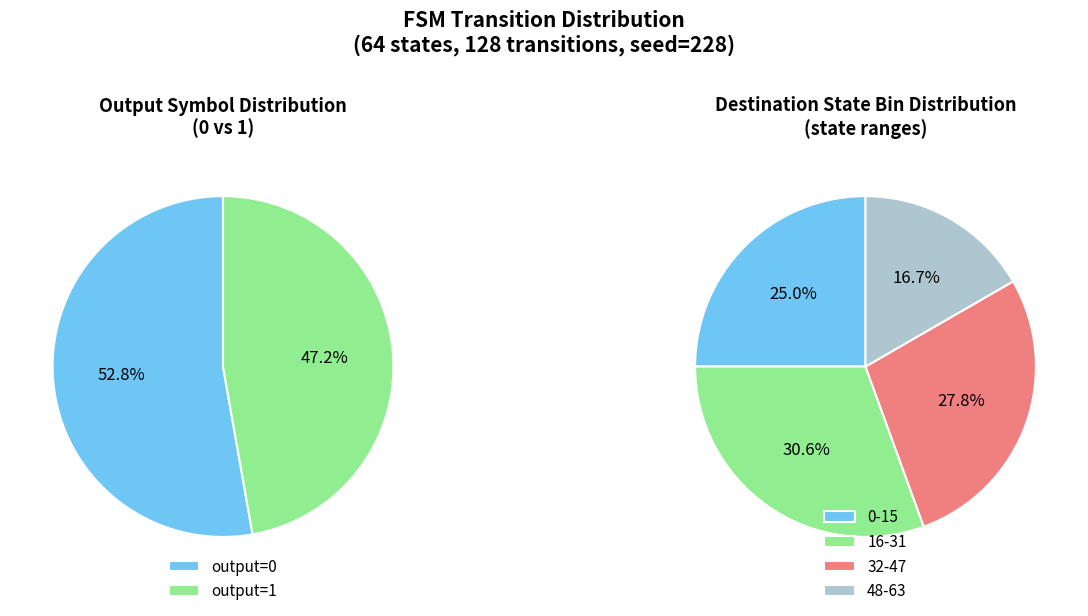

Does 25 account for over 50% of the chart?

No